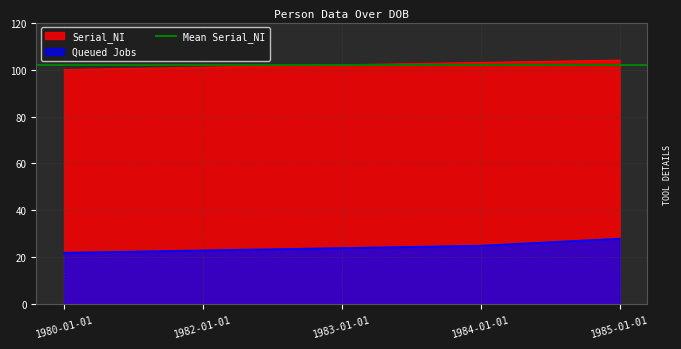

The value of Age_NI at 1980-01-01 is 22. True or false?

True